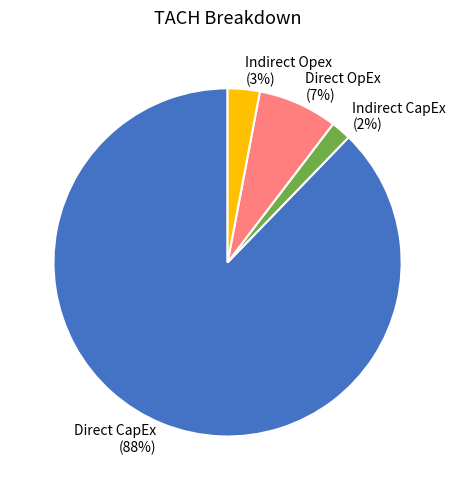

Is there a majority slice in this chart?

Yes